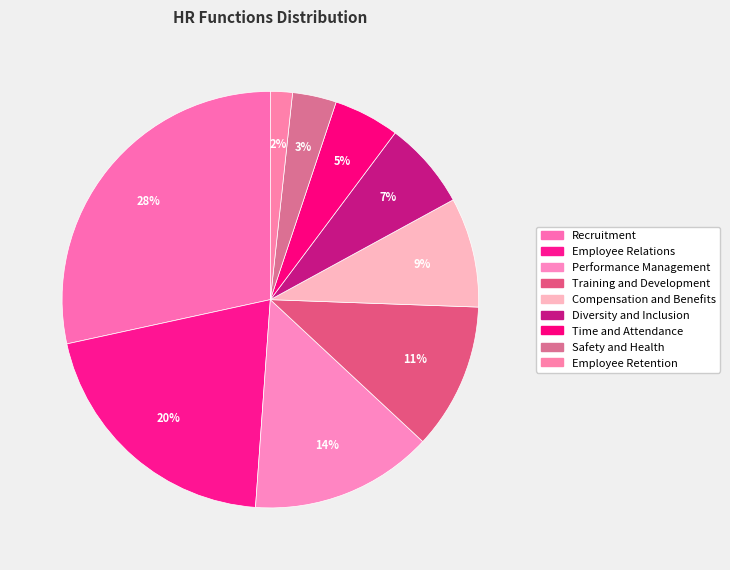

Do Recruitment and Compensation and Benefits together represent more than half of the pie?

No